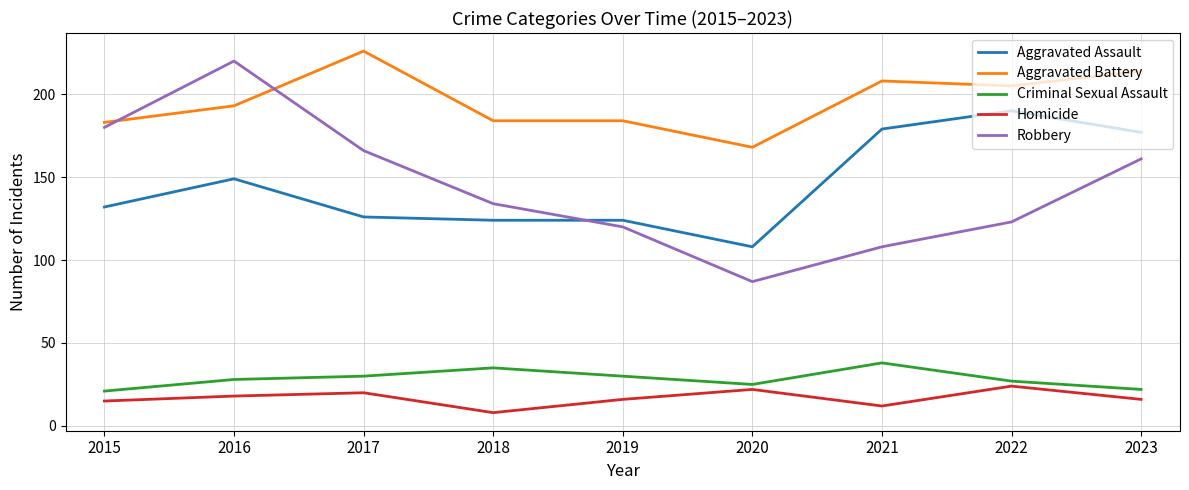

Reading left to right, extract all data points from this chart.

Aggravated Assault: 132	149	126	124	124	108	179	190	177
Aggravated Battery: 183	193	226	184	184	168	208	205	214
Criminal Sexual Assault: 21	28	30	35	30	25	38	27	22
Homicide: 15	18	20	8	16	22	12	24	16
Robbery: 180	220	166	134	120	87	108	123	161